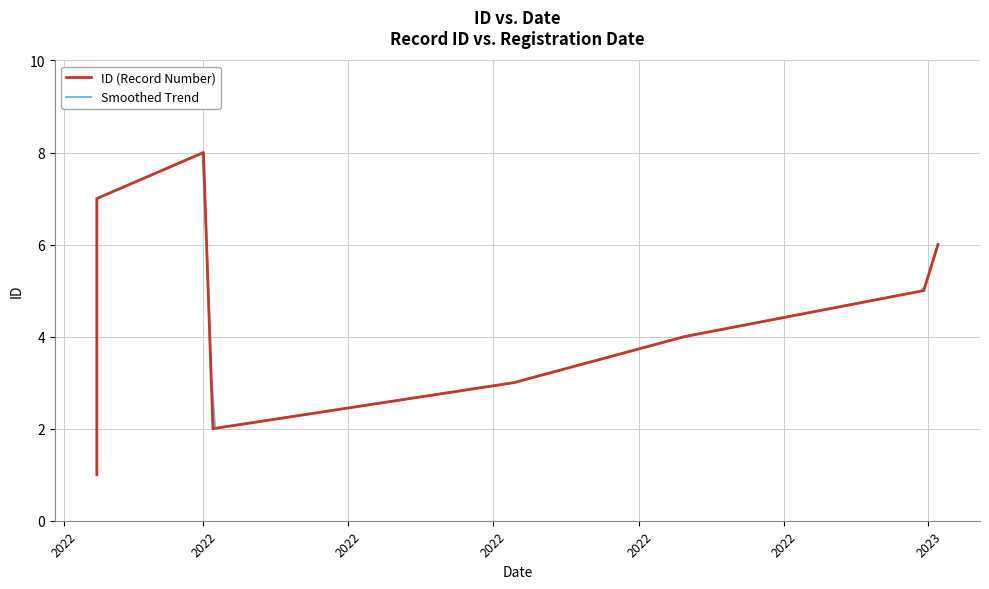

The chart shows a value of 4 at 2022-09-20. True or false?

True